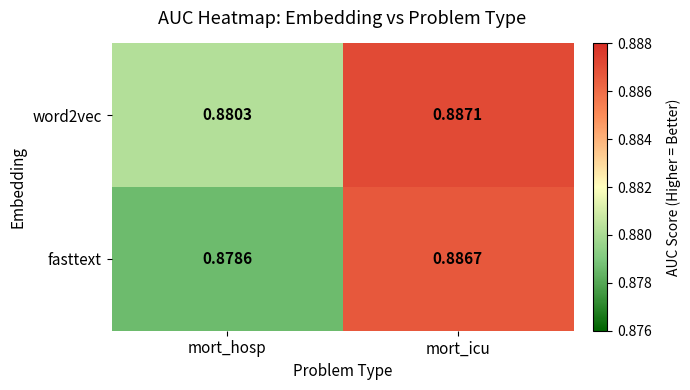

At which category is the sum across all series the highest?

mort_icu